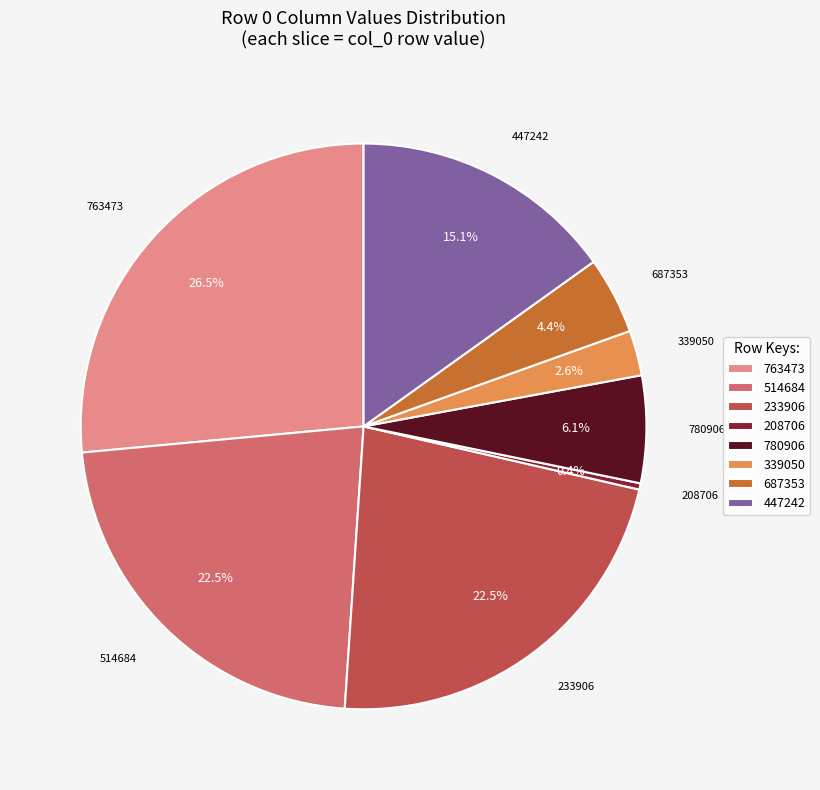

Which has a higher value, 687353 or 208706?

687353